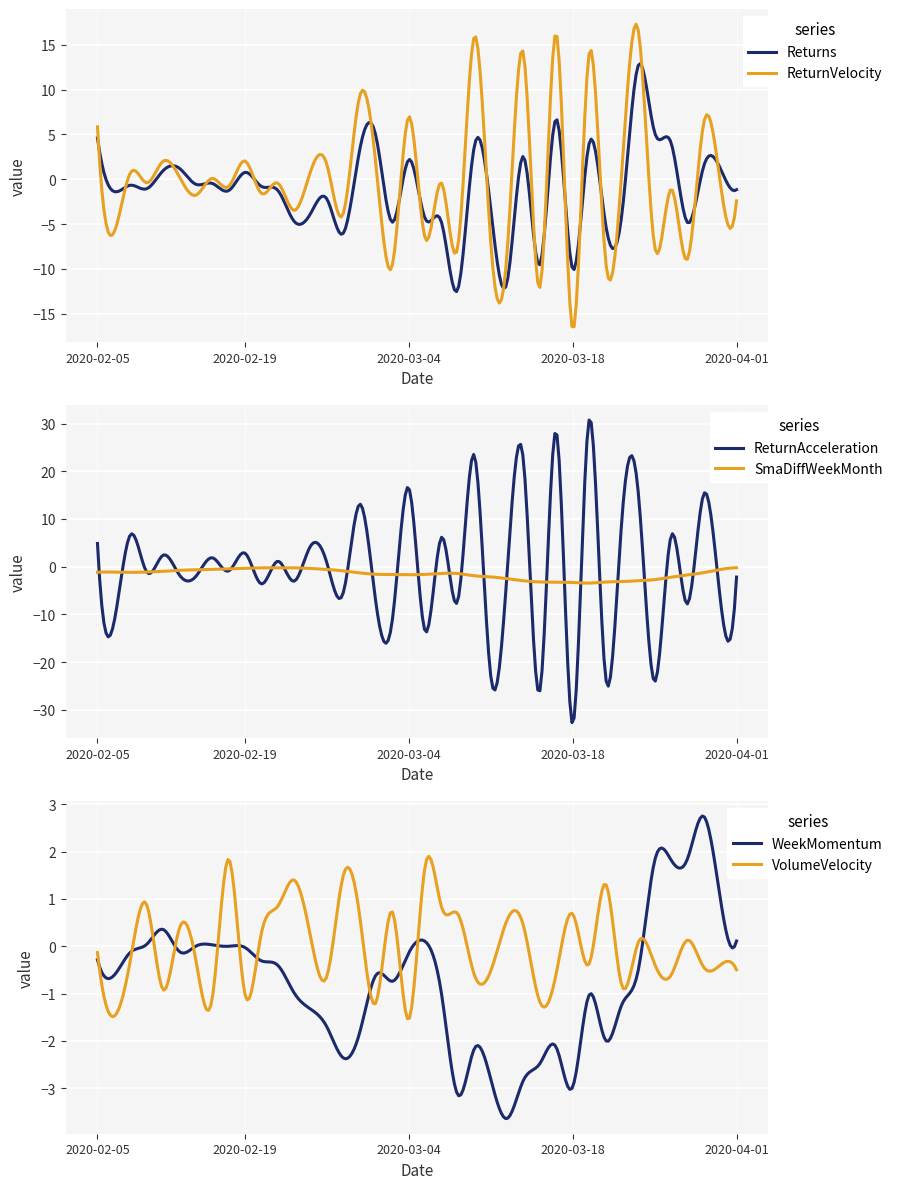

Which series ends up on top after the final intersection of VolumeVelocity and WeekMomentum?

WeekMomentum